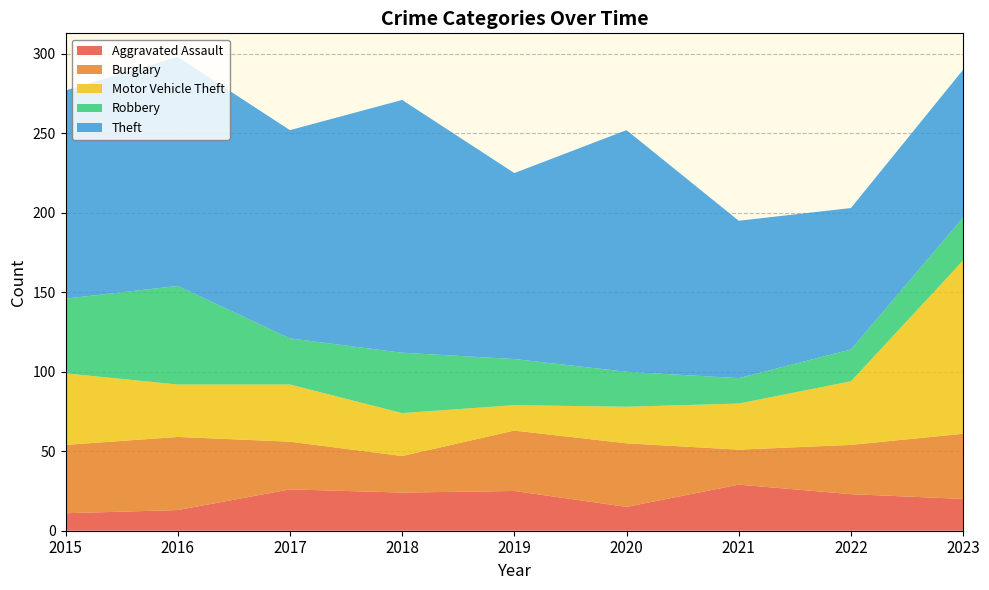

Reading left to right, what are all the values shown in this chart?

Aggravated Assault: 11	13	26	24	25	15	29	23	20
Burglary: 43	46	30	23	38	40	22	31	41
Motor Vehicle Theft: 45	33	36	27	16	23	29	40	109
Robbery: 47	62	29	38	29	22	16	20	27
Theft: 131	144	131	159	117	152	99	89	93